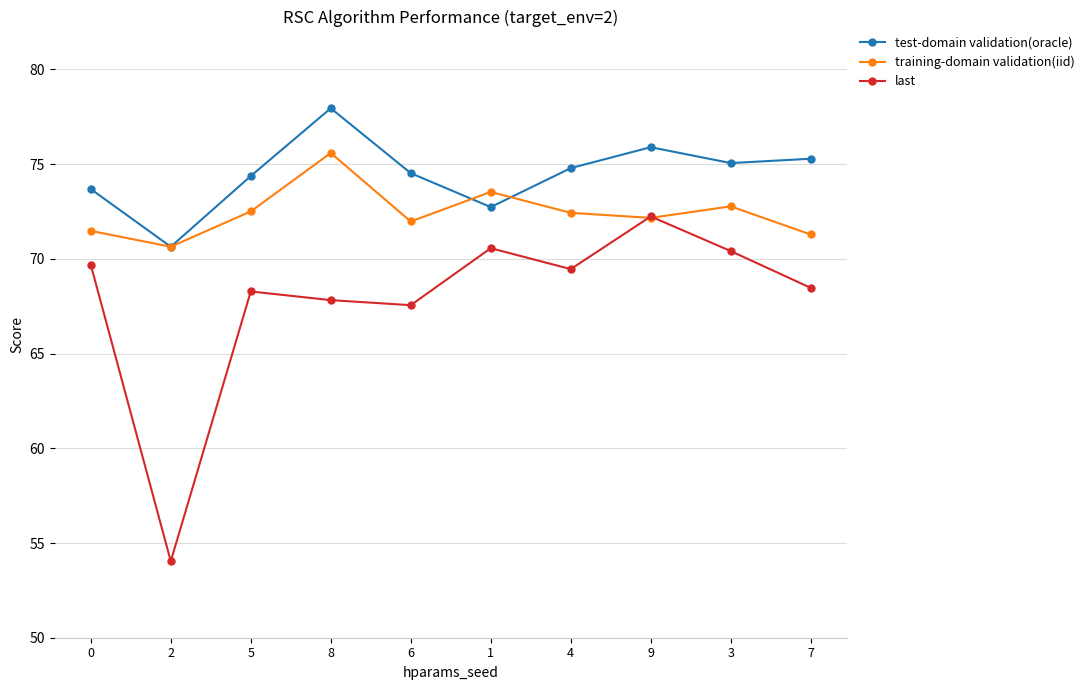

The last series shows 31.1 at 9. True or false?

False